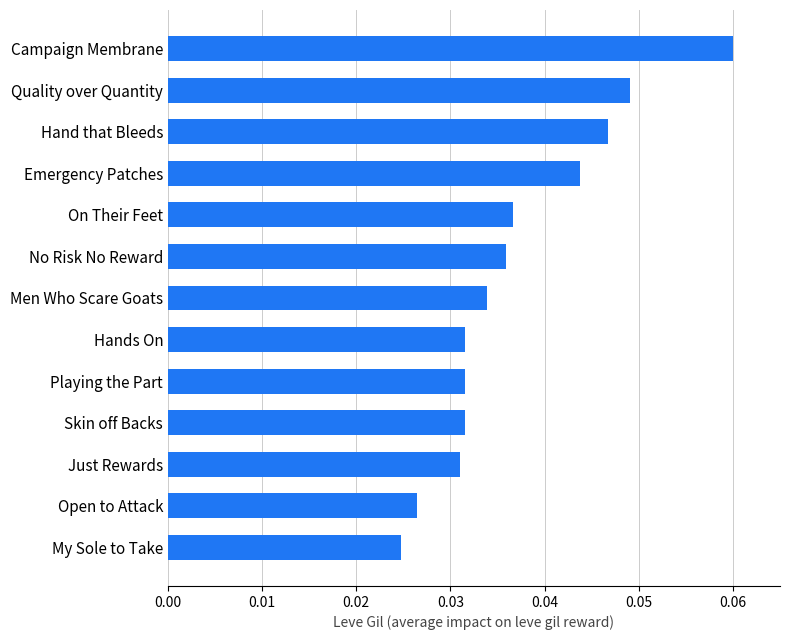

Between Men Who Scare Goats and Hand that Bleeds, which is larger?

Hand that Bleeds